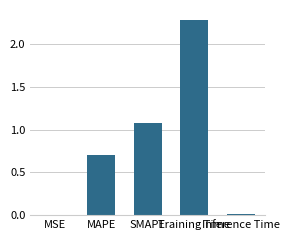

What is the sum of all values?

4.1